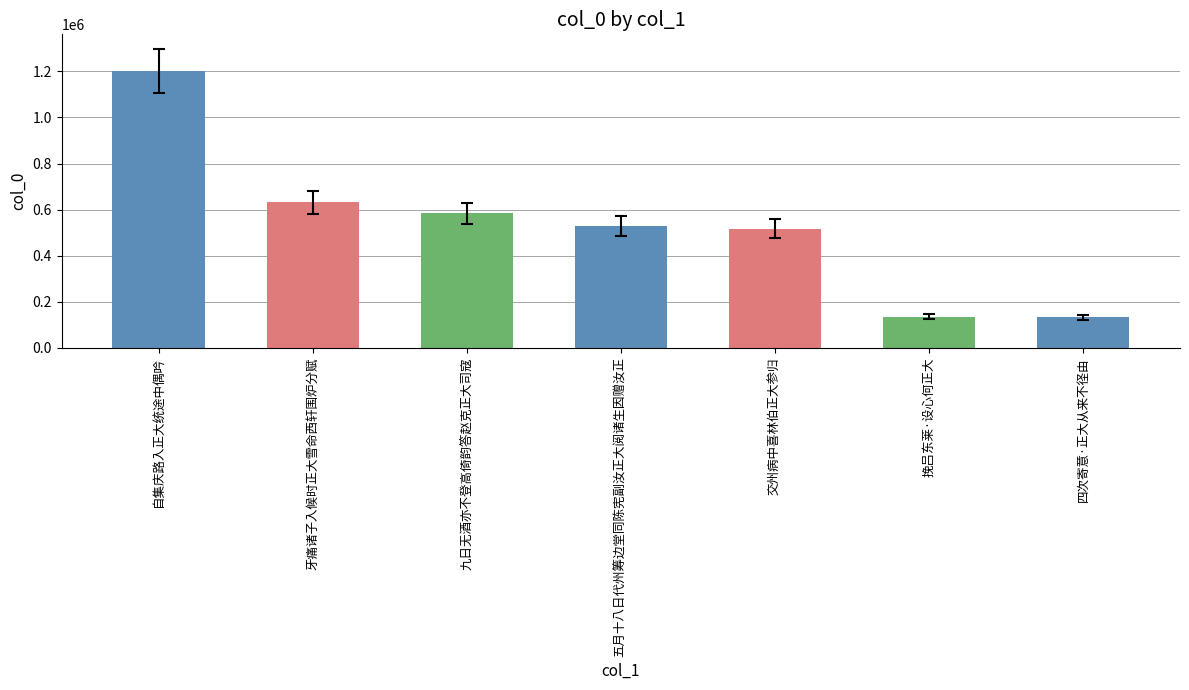

How many data points are less than 529287?

3